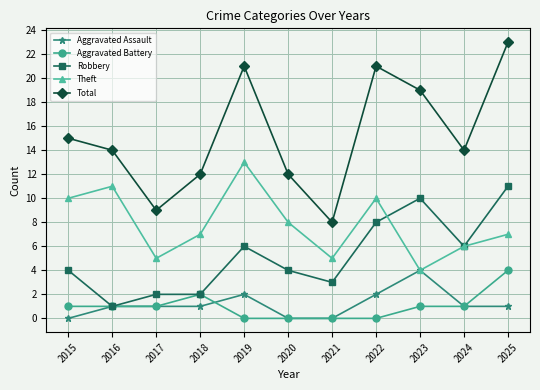

At which label is Theft closest to 8?

2020